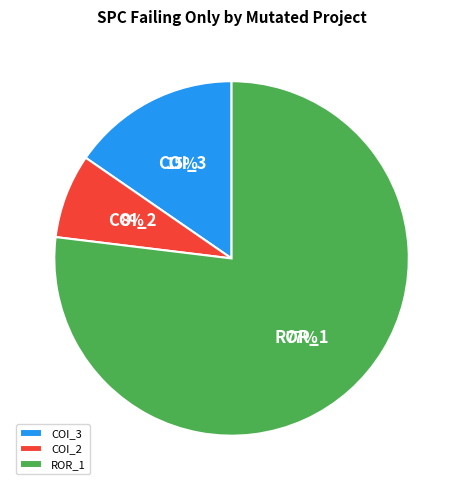

Which category accounts for the majority?

ROR_1